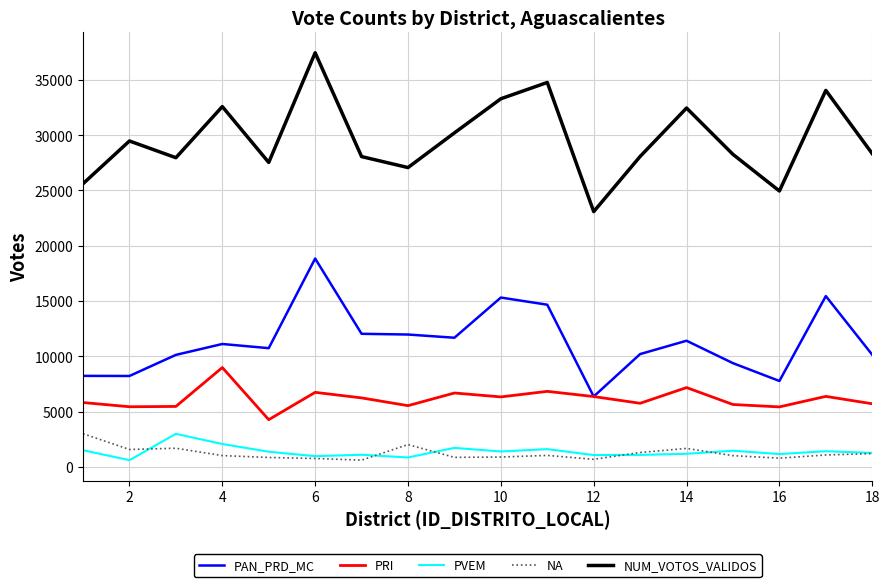

What is the maximum value shown in the chart?

37442